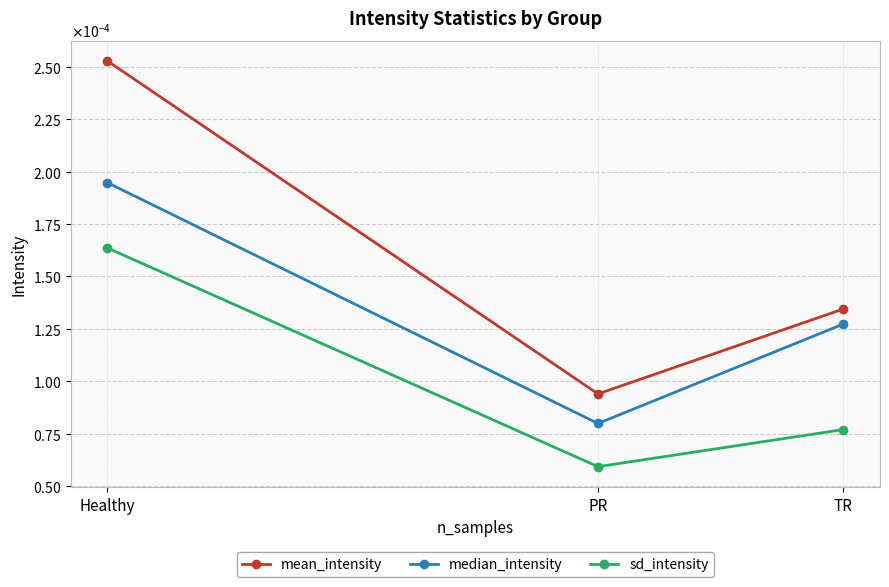

At which label is median_intensity closest to 0?

PR